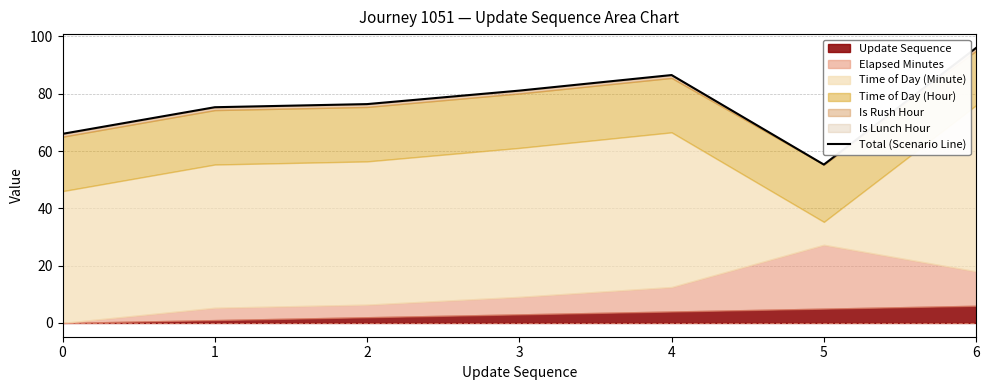

What value does the data have at 3?

81.1